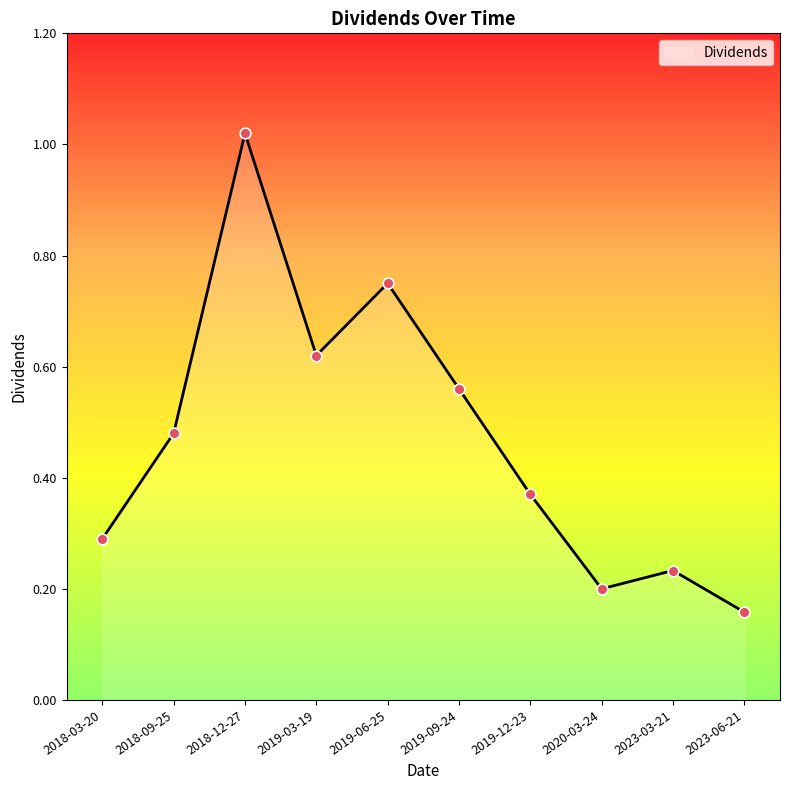

Which has a higher value, 2023-06-21 or 2018-09-25?

2018-09-25